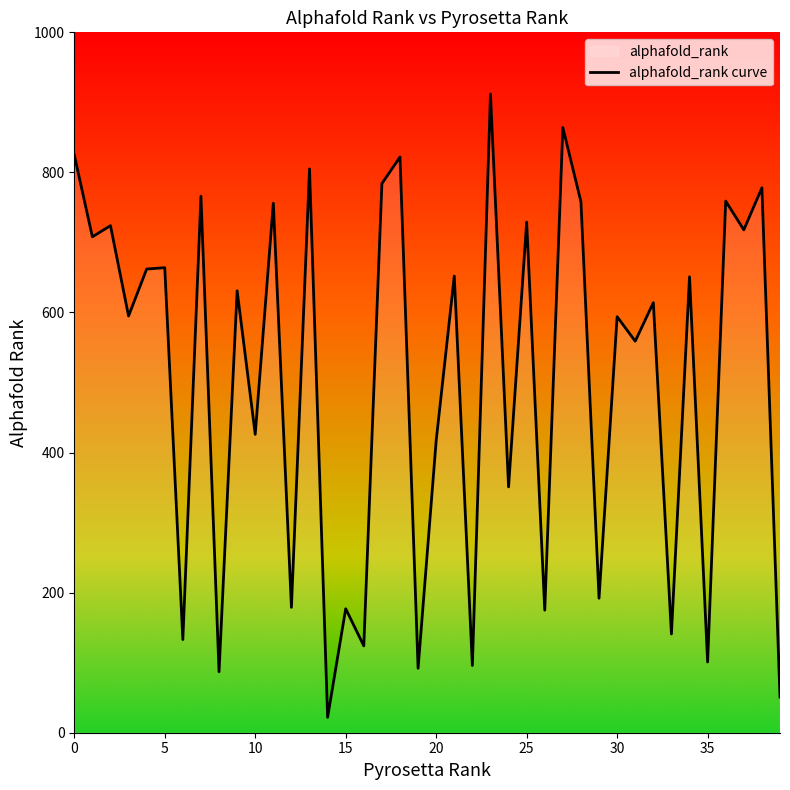

Does the chart have visible grid lines?

No